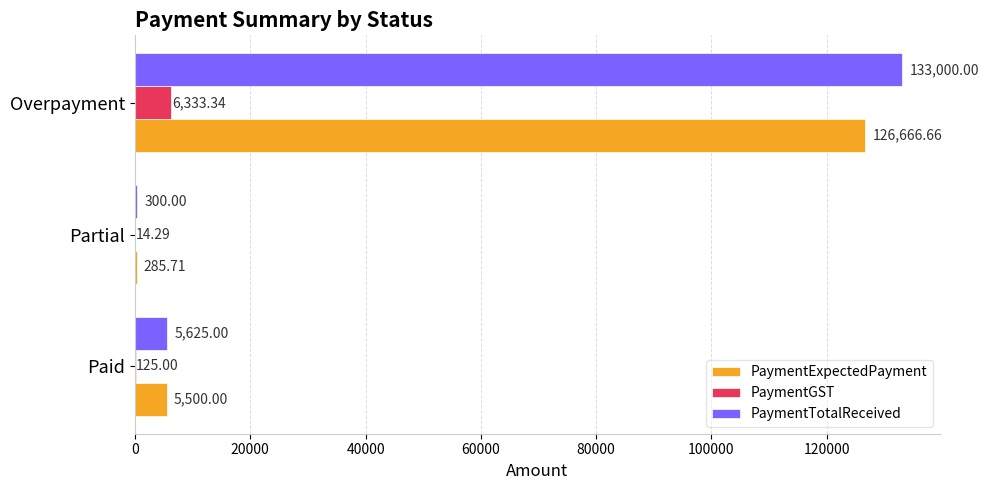

Between Partial and Overpayment, which series saw the biggest shift?

PaymentTotalReceived